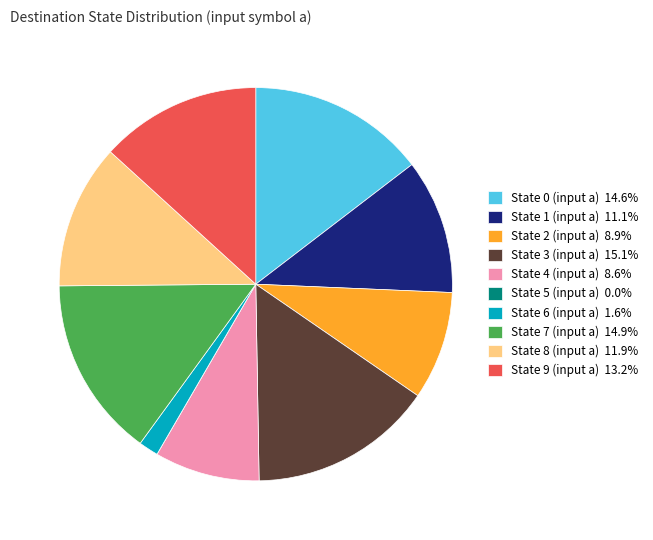

Does State 7 (input a) account for over 50% of the chart?

No